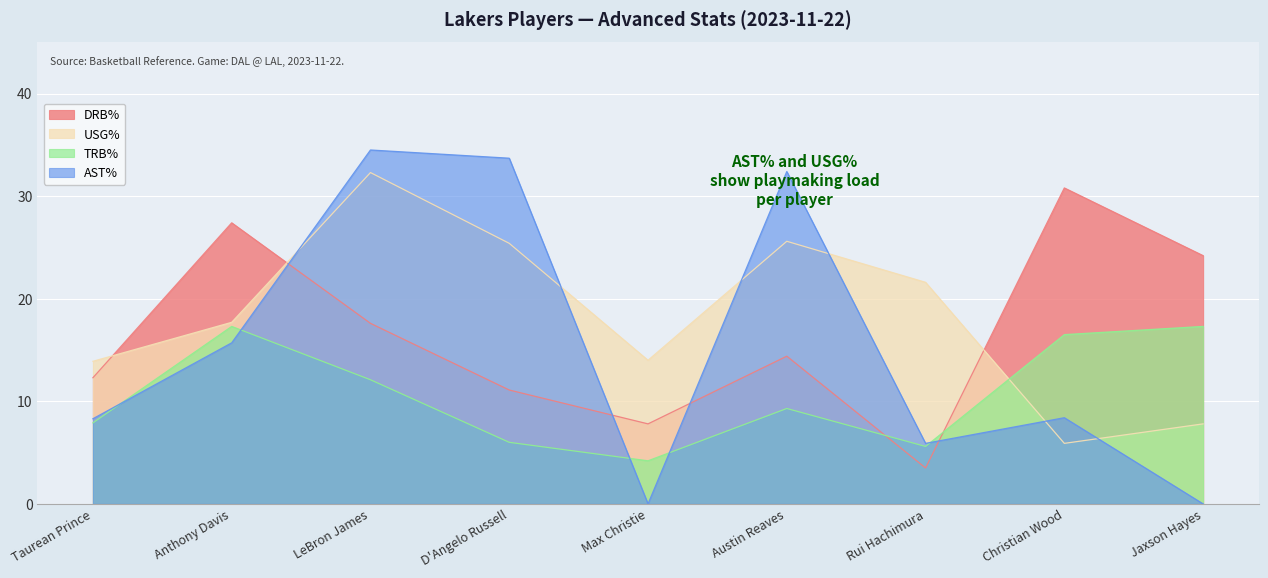

Which series has the largest range (max minus min)?

AST%